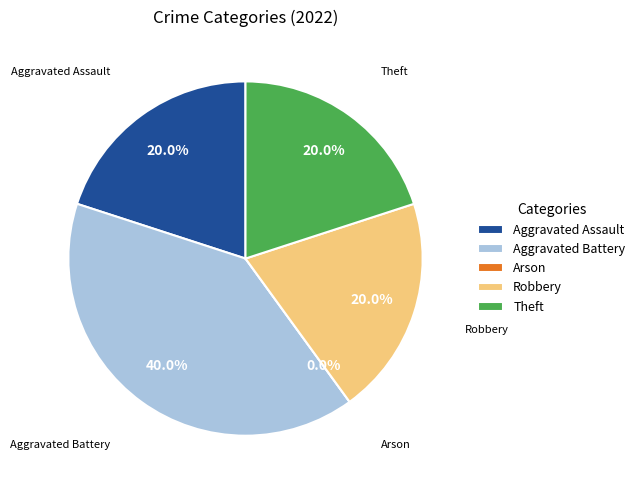

The Arson slice represents 9% of the pie. True or false?

False